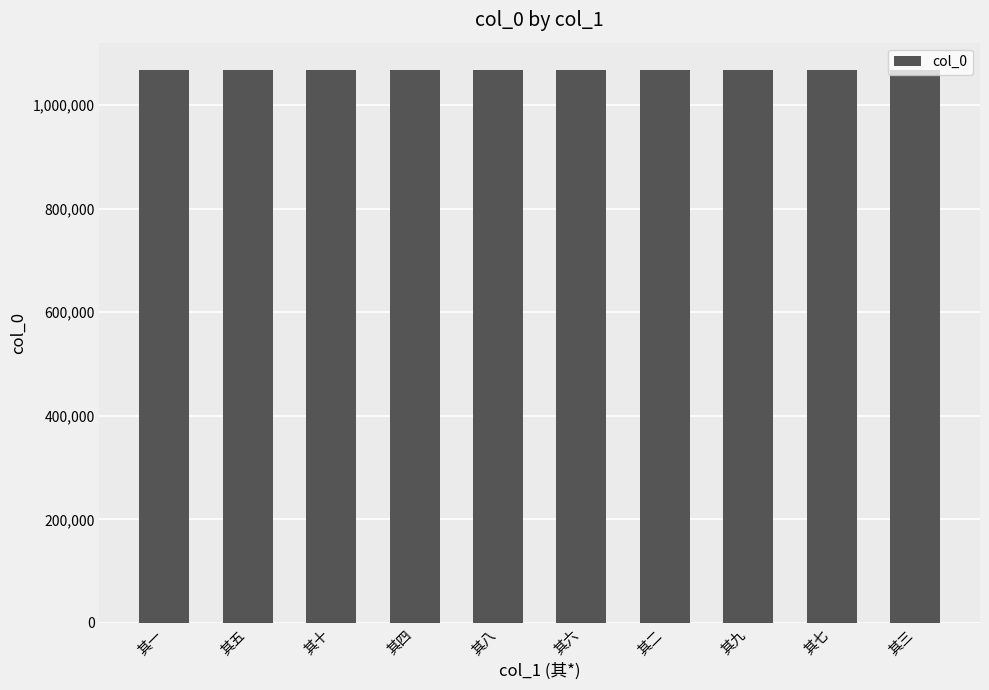

What is the change in value from 其八 to 其七?

-1